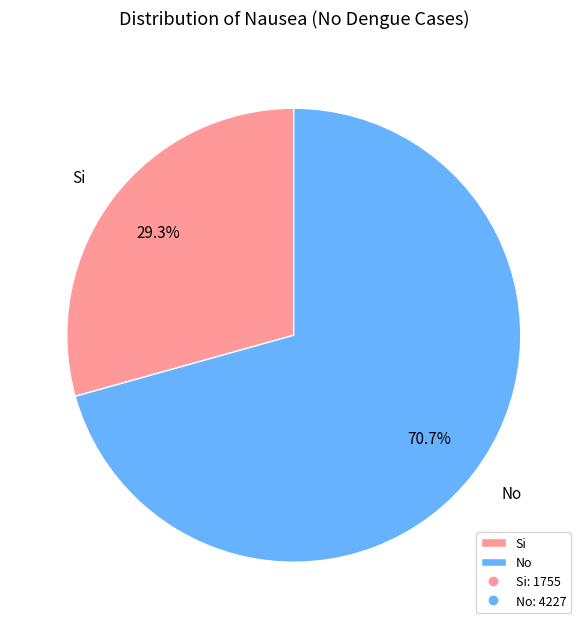

Approximately how many times larger is the value at Si compared to No?

0.4